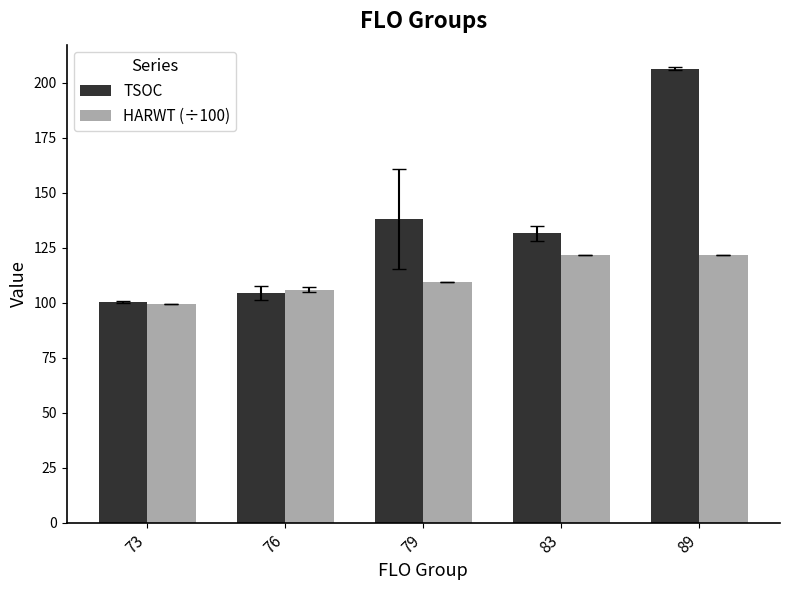

How many bars are there in total?

10